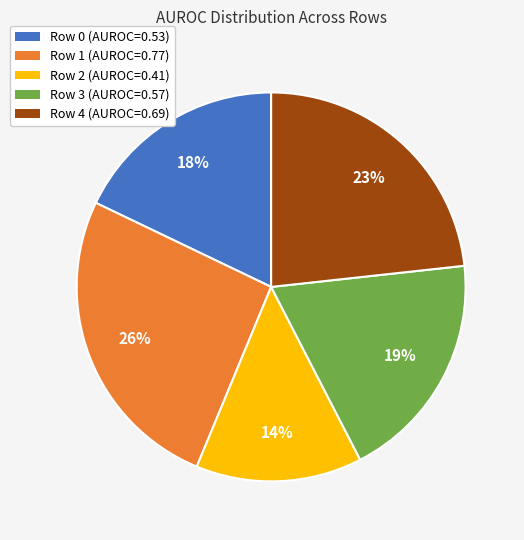

How many slices are in this pie chart?

5